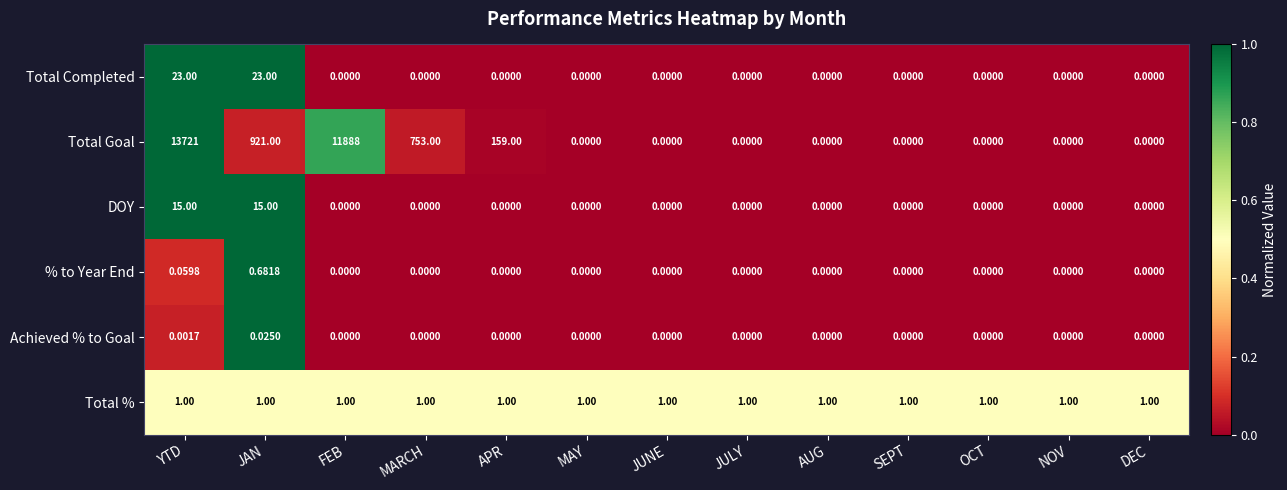

At which category is the sum across all series the highest?

YTD